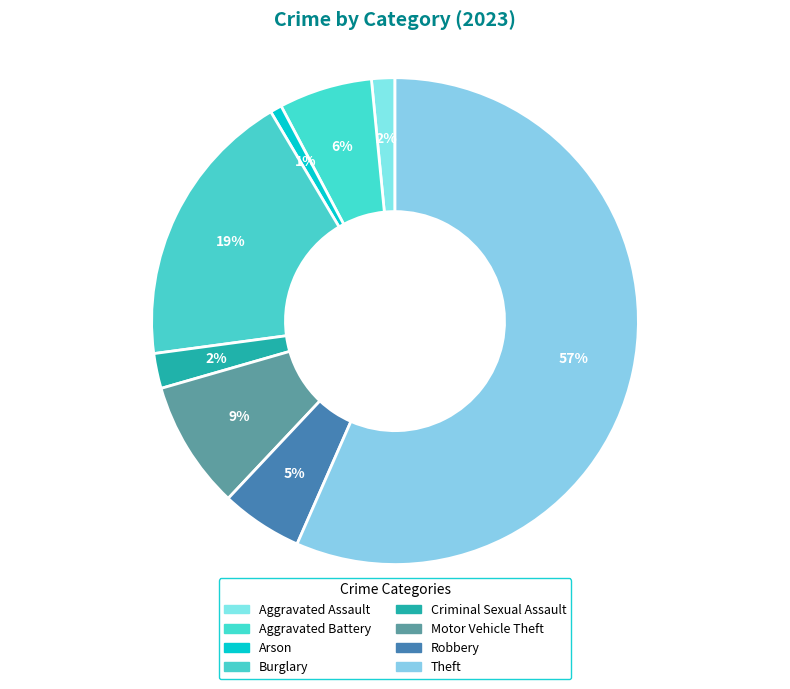

Count the number of slices in the pie.

8